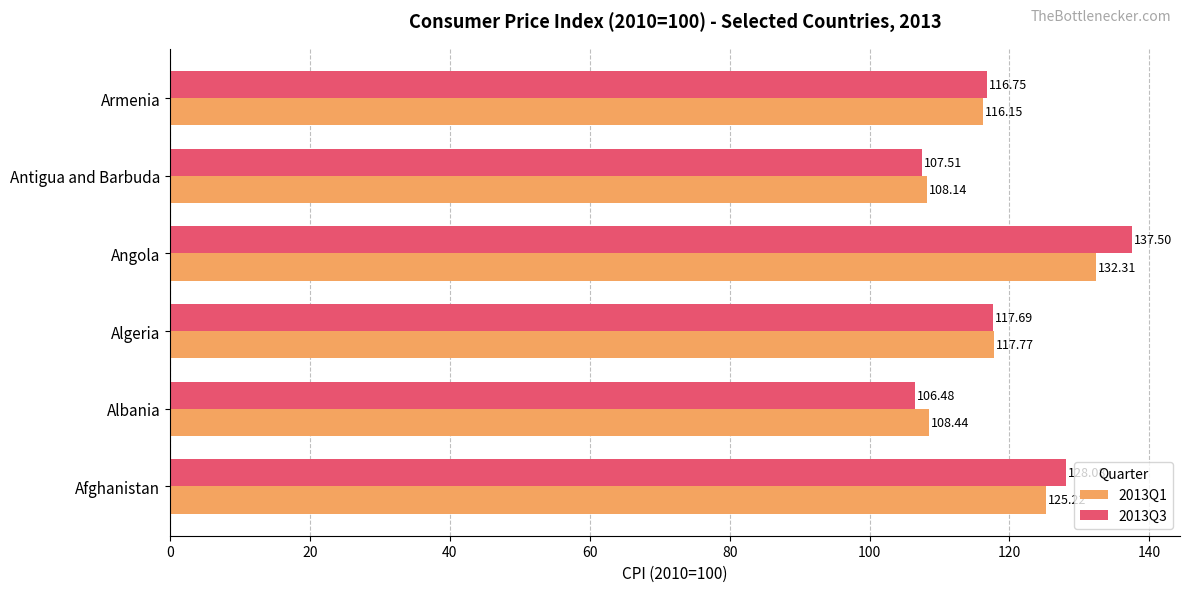

What is the difference between the maximum and minimum values in the 2013Q1 series?

24.2